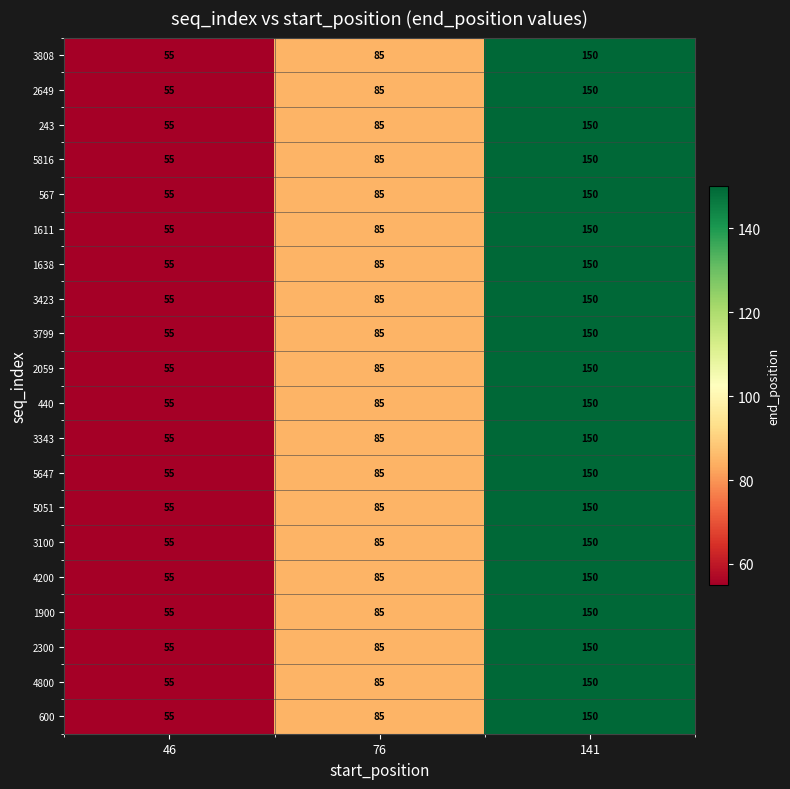

How many 4200 values are between 55 and 150?

3